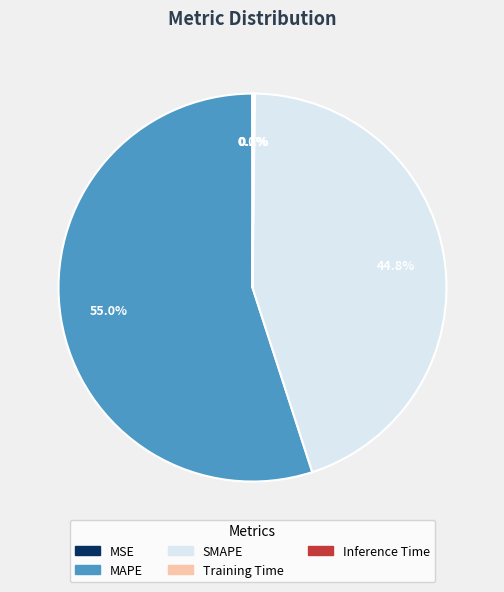

Is it true that MAPE is 43% of the pie?

False